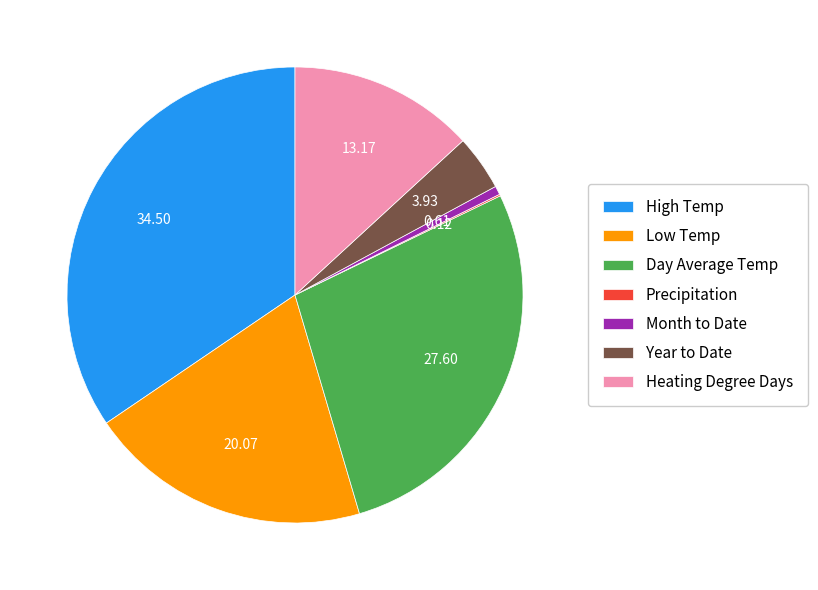

Does any single category account for the majority?

No